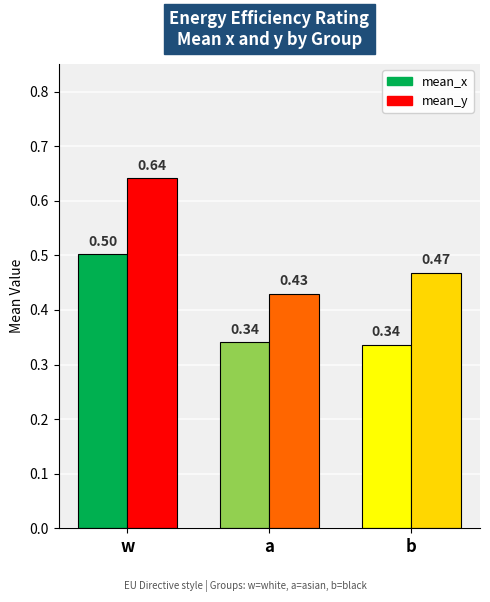

Between w and a, which series saw the biggest shift?

mean_y